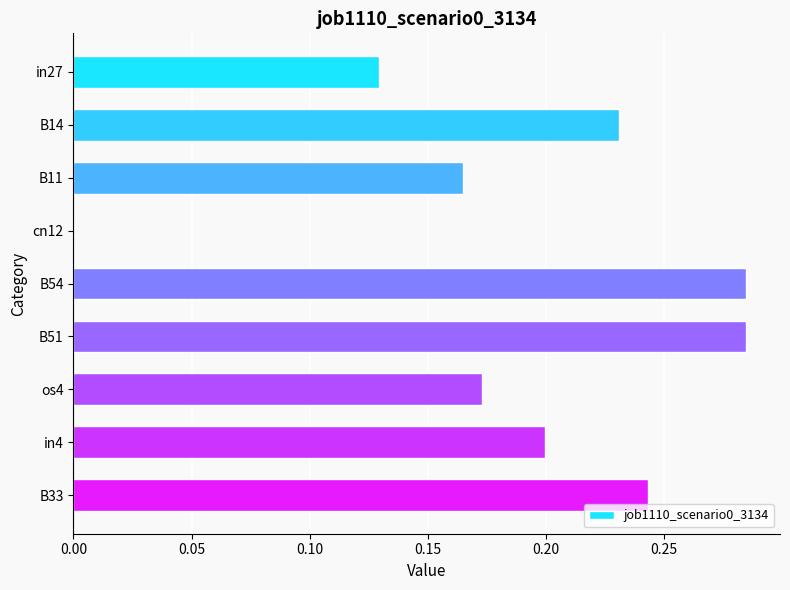

The value at cn12 is 0.0. True or false?

True